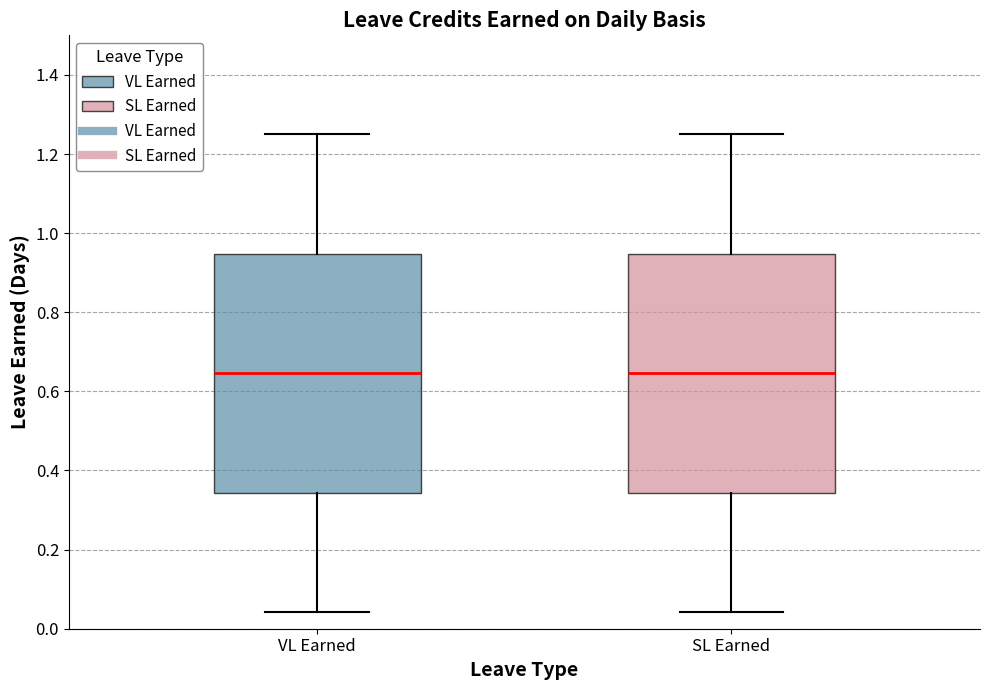

Reading left to right, read every box against the y-axis: the position of its median line, the range the box covers, and the ends of its whiskers. The values are not printed on the chart, so give them approximately, as read against the axis.

VL Earned: median 0.64, box 0.34 to 0.94, whiskers 0.04 to 1.26
SL Earned: median 0.64, box 0.34 to 0.94, whiskers 0.04 to 1.26